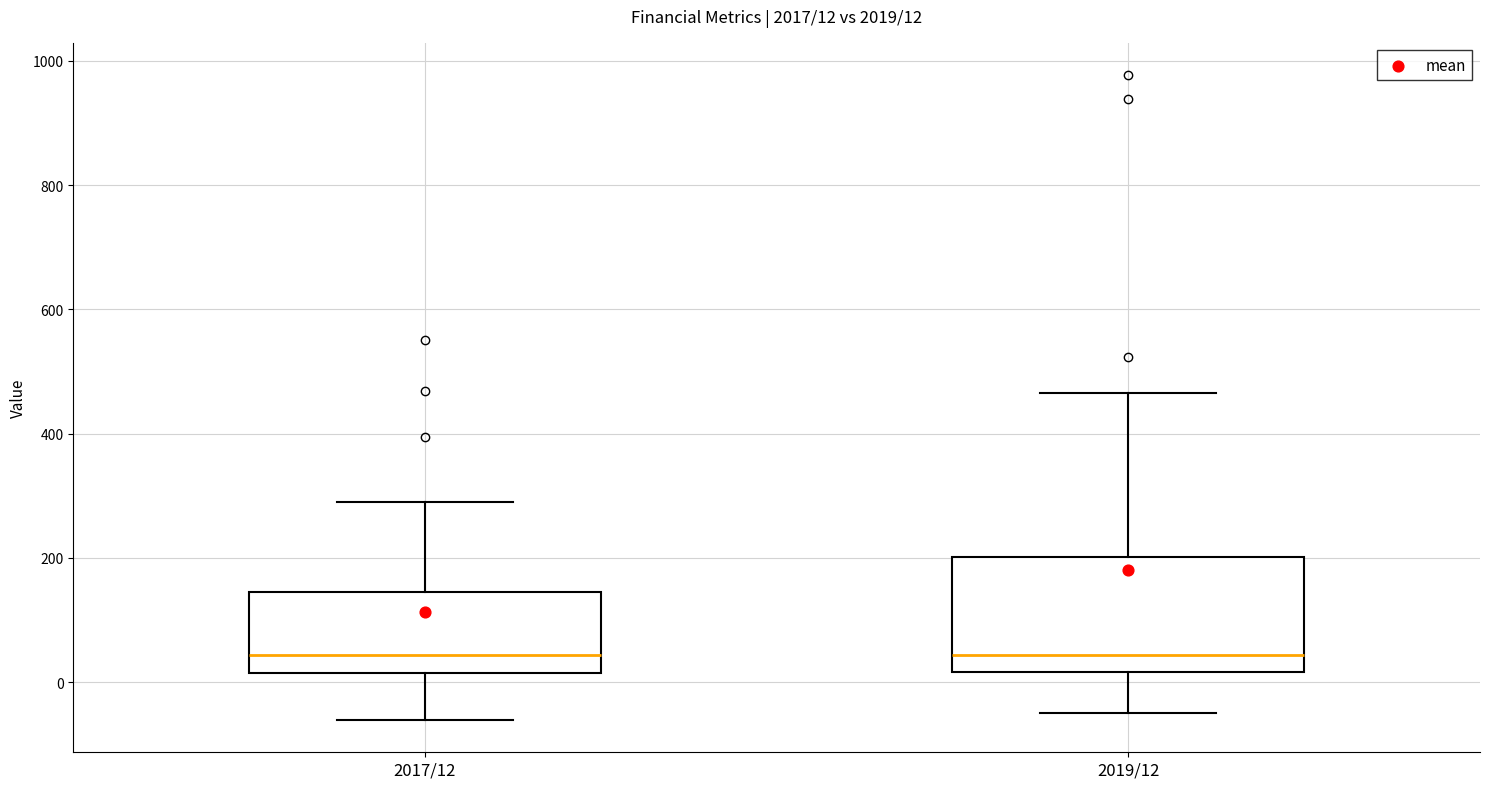

Which box is the tallest, from its lower edge to its upper edge?

2019/12